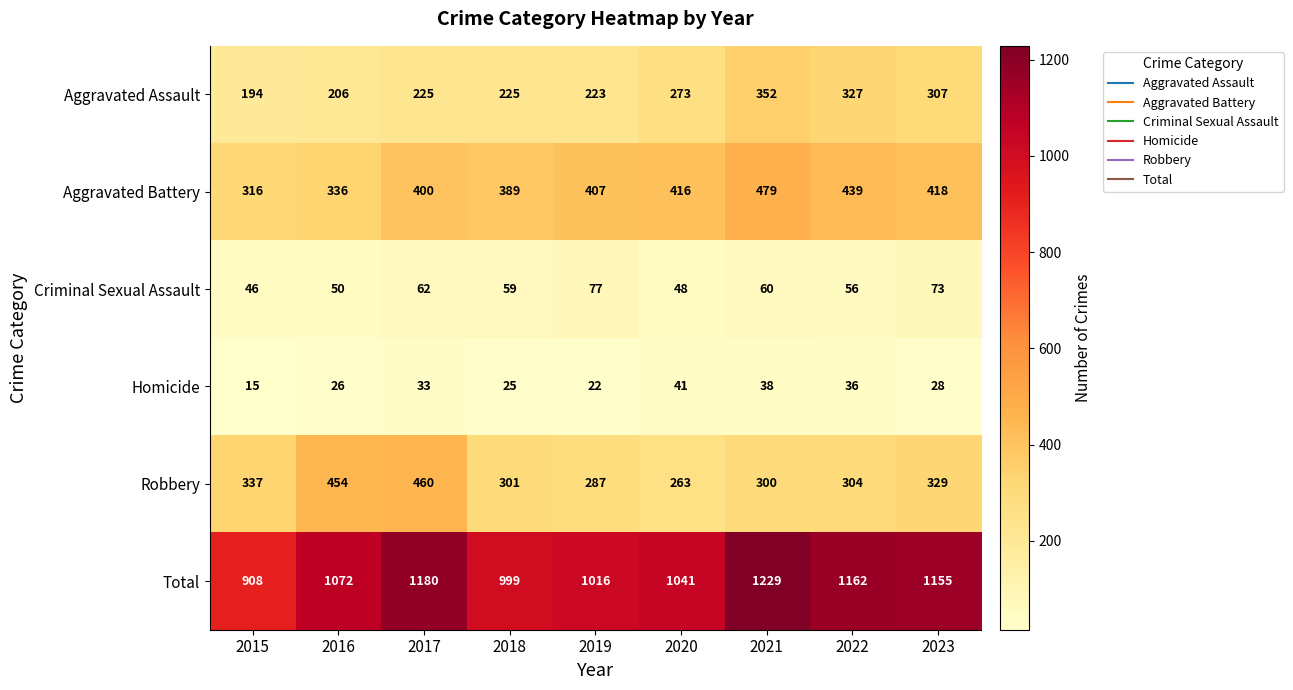

Is the value of Aggravated Assault at 2021 greater than the value of Criminal Sexual Assault at 2018?

Yes